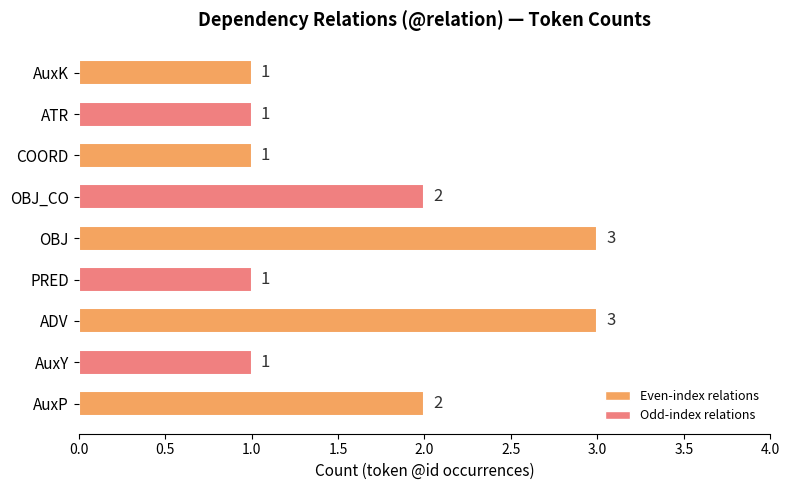

What is the greatest value displayed?

3